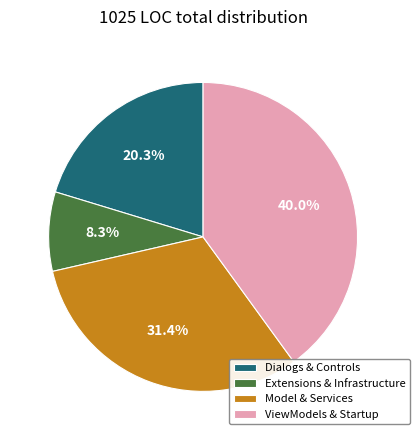

Which category has the biggest portion of the pie?

ViewModels & Startup